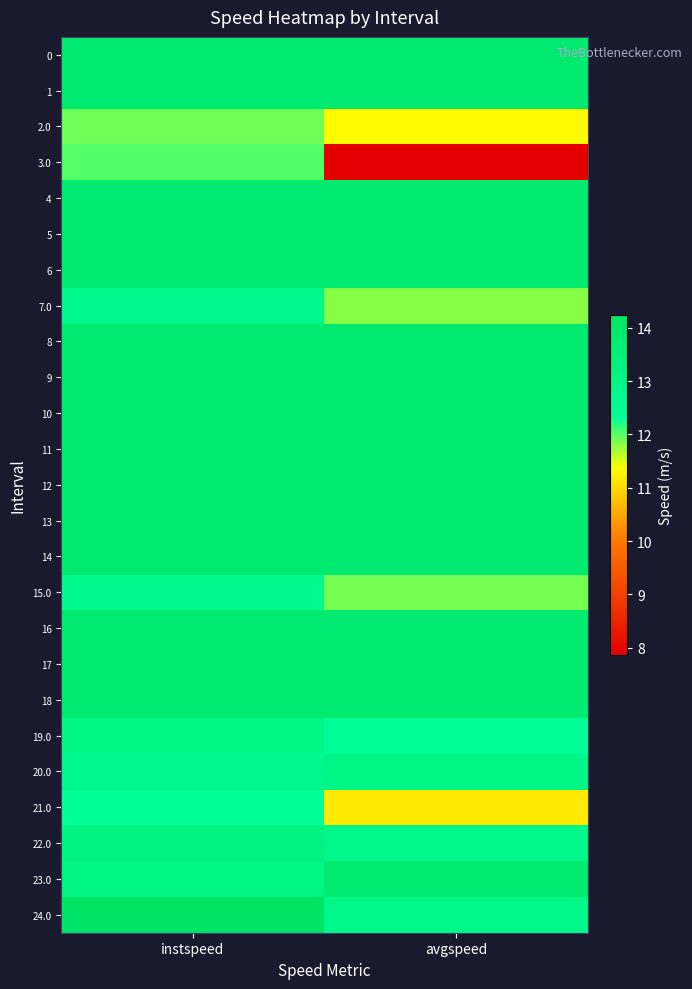

Which has a higher value, instspeed or avgspeed?

instspeed